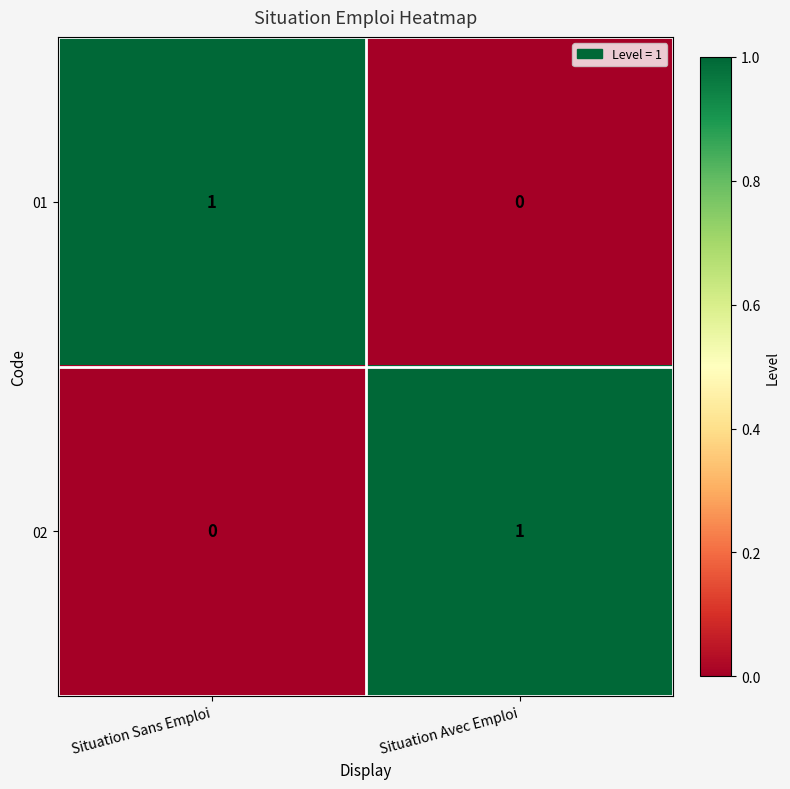

Which category has the highest value in the 02 series?

Situation Avec Emploi